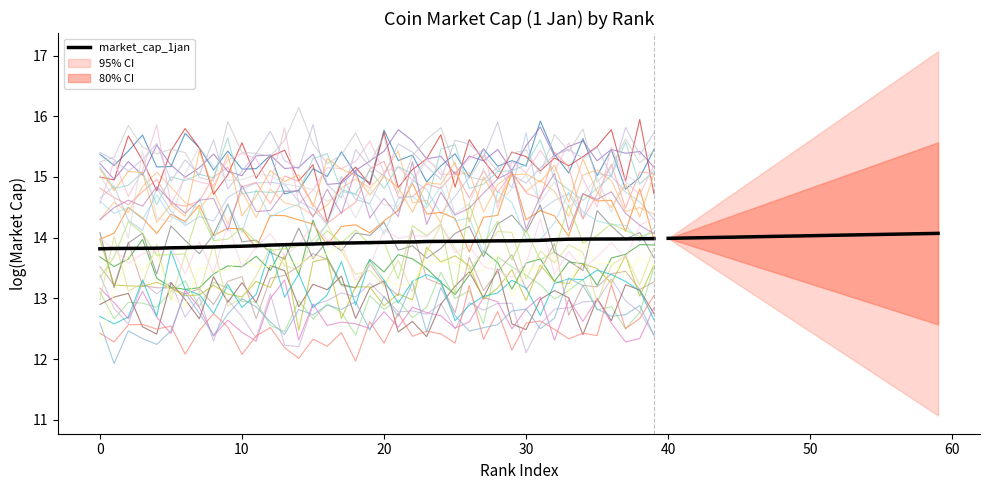

True or false: the data shows 7.2 at 16.

False